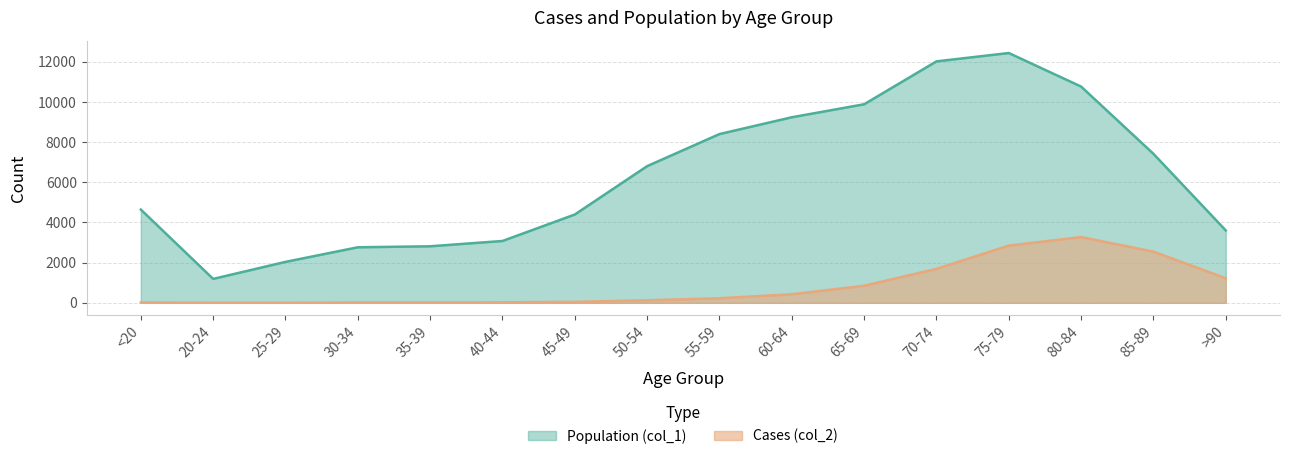

Is the value of Population (col_1) at 40-44 greater than the value of Cases (col_2) at 35-39?

Yes